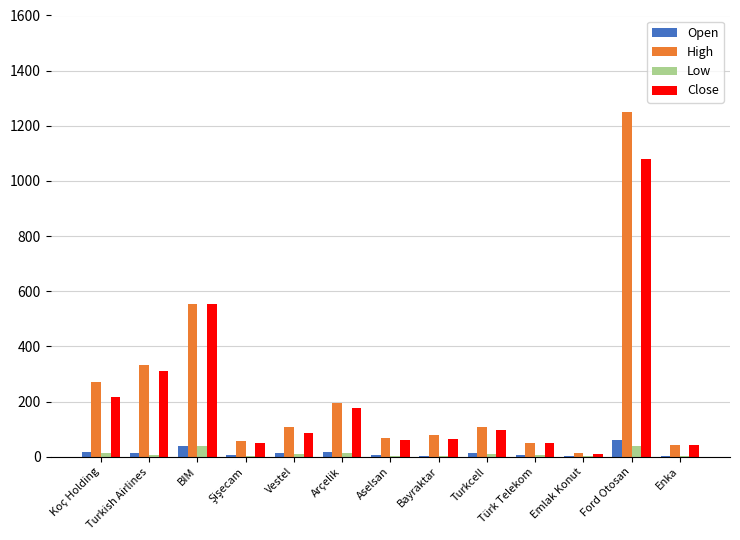

True or false: Close has a value of 553.0 at BIM.

True